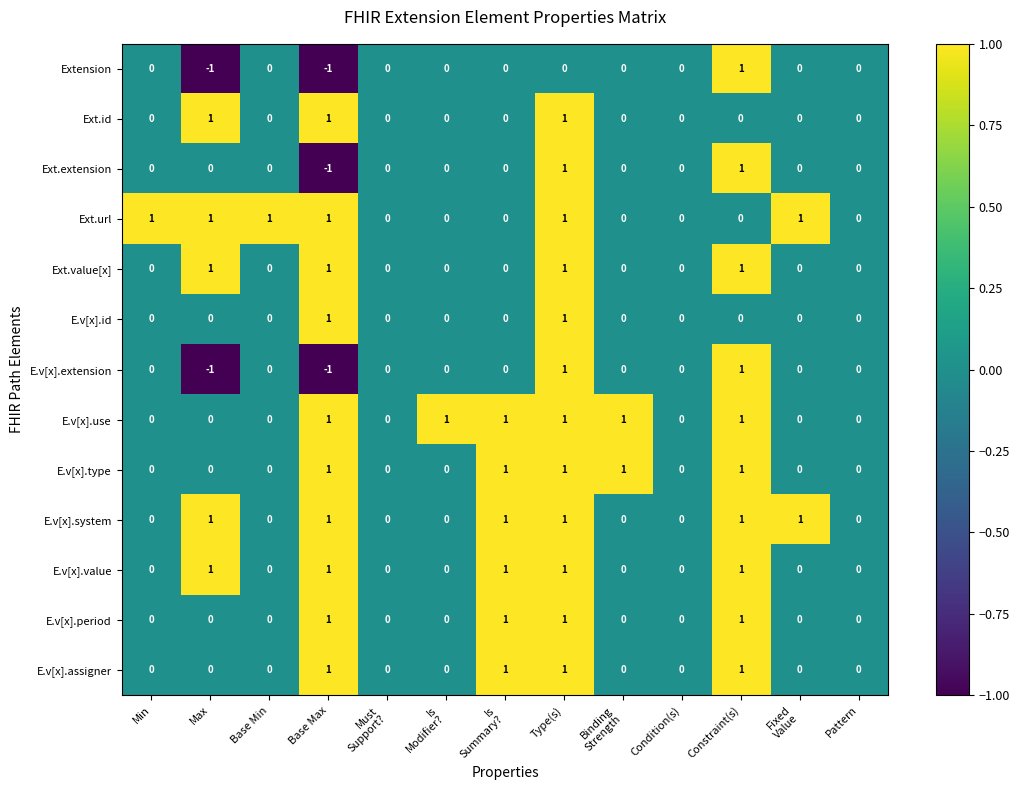

At which category is the sum across all series the highest?

Type(s)